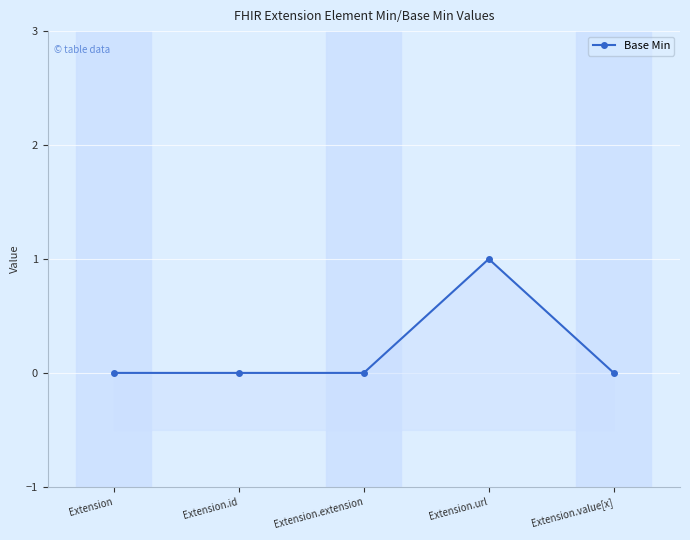

True or false: the data has more than 2 interior local peaks.

False